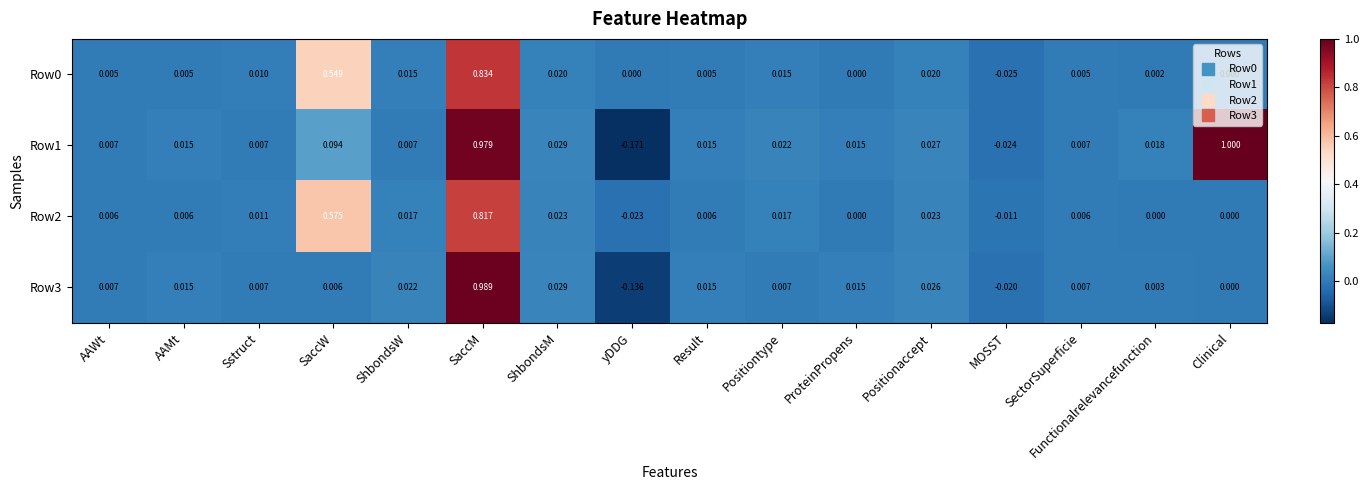

Between AAMt and MOSST, which series saw the biggest shift?

Row1